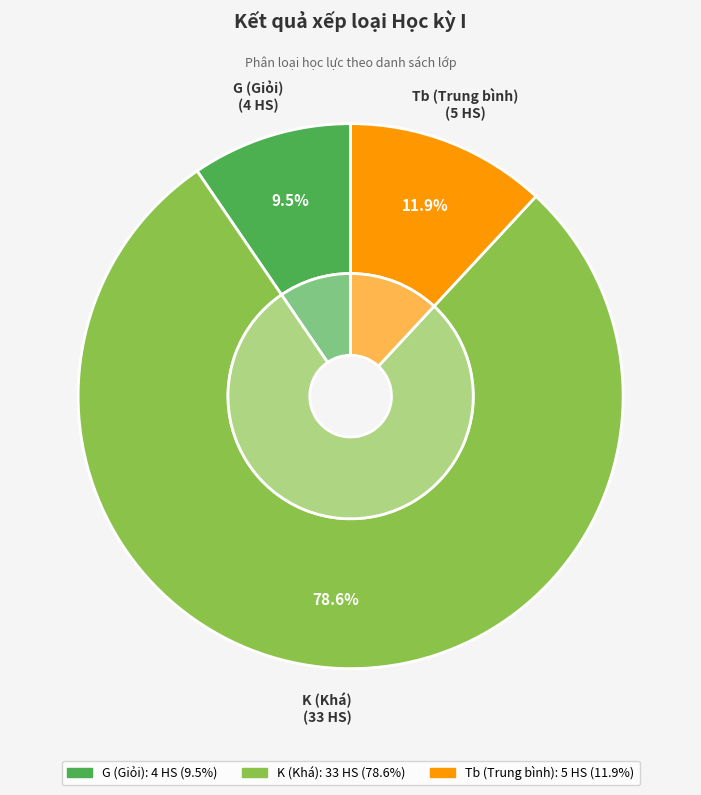

Which category has the biggest portion of the pie?

K